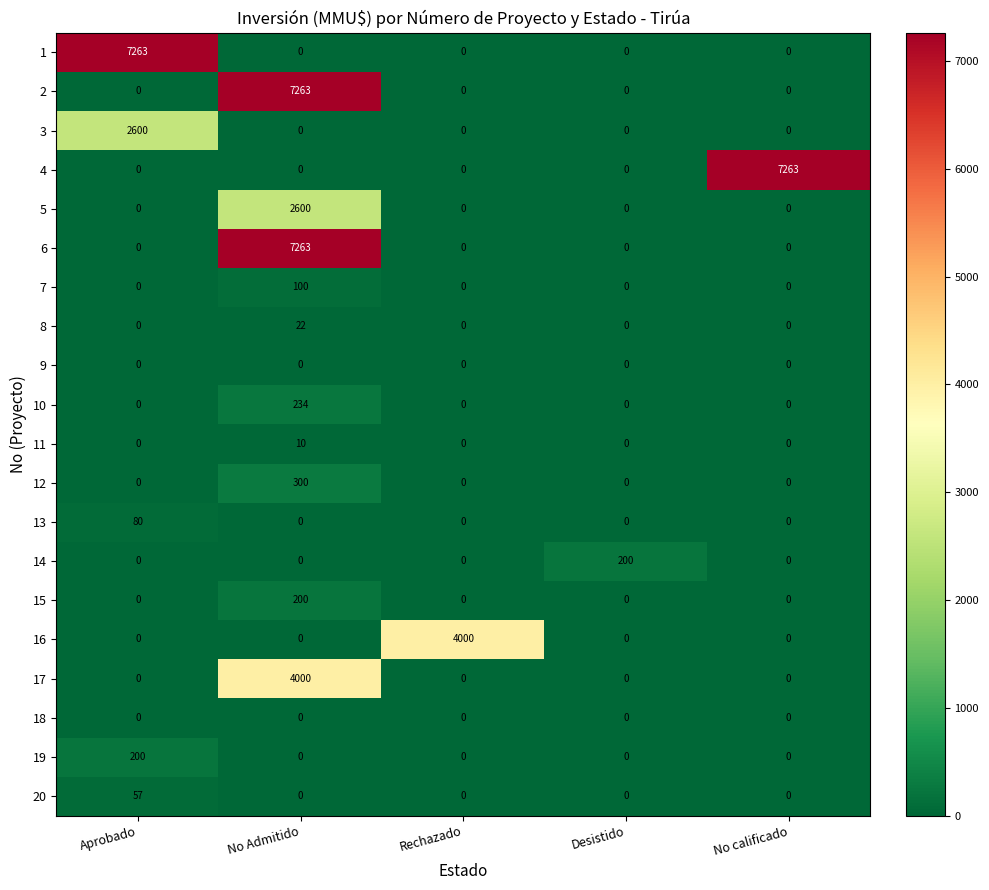

What is the total value across all series at Rechazado?

4000